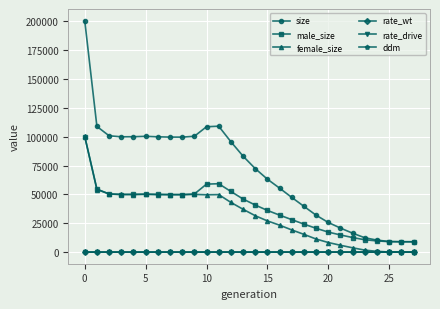

Which series has the largest total across all categories?

size